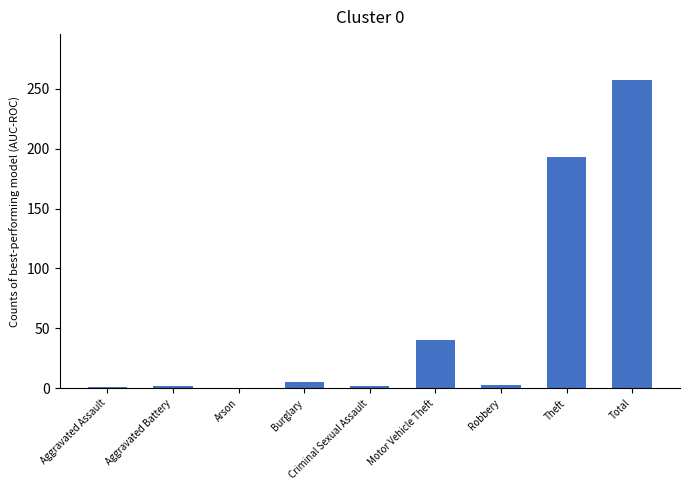

Which has a higher value, Total or Robbery?

Total